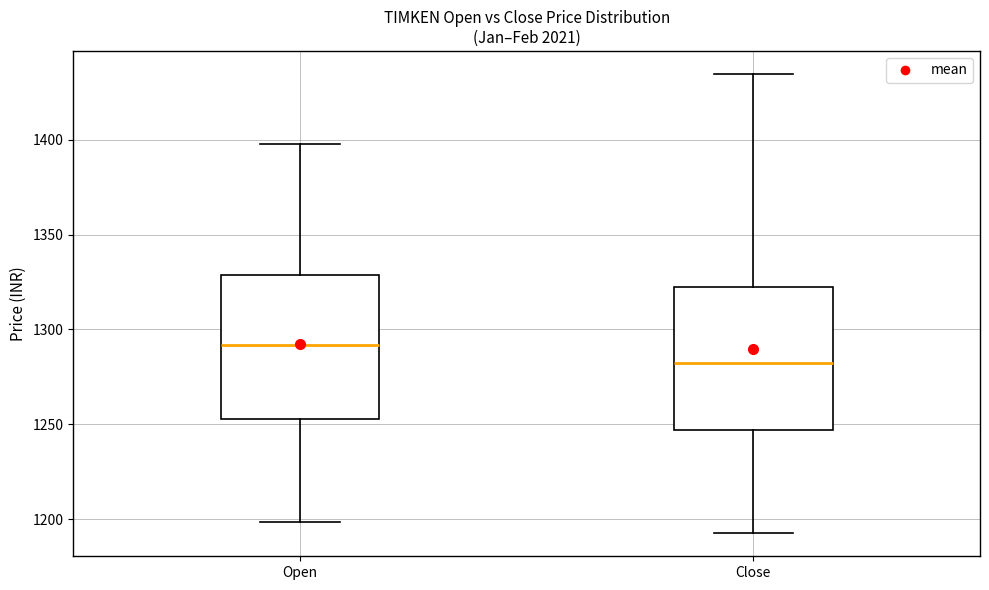

Reading left to right, transcribe this box plot: for each box, give where its median line is, the range the box spans, and where its two whiskers end, as read against the y-axis. The values are not printed on the chart, so give them approximately, as read against the axis.

Open: median 1290, box 1255 to 1330, whiskers 1200 to 1400
Close: median 1280, box 1245 to 1320, whiskers 1195 to 1435